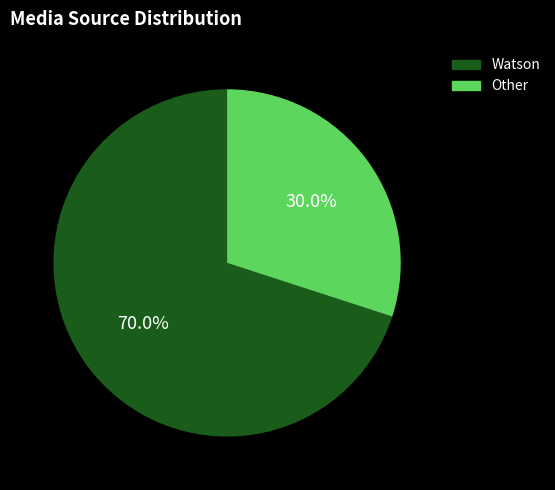

What is the smallest slice in the pie chart?

Other